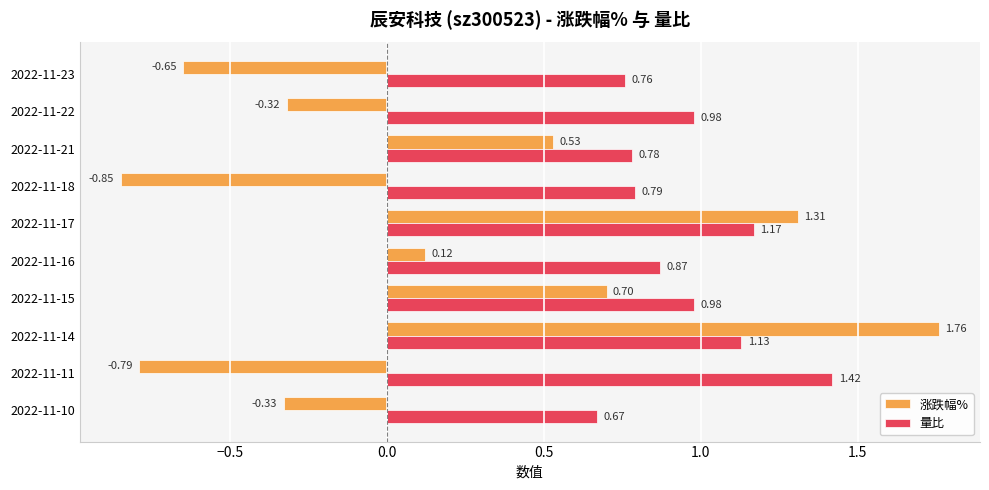

How many series are shown in this chart?

2